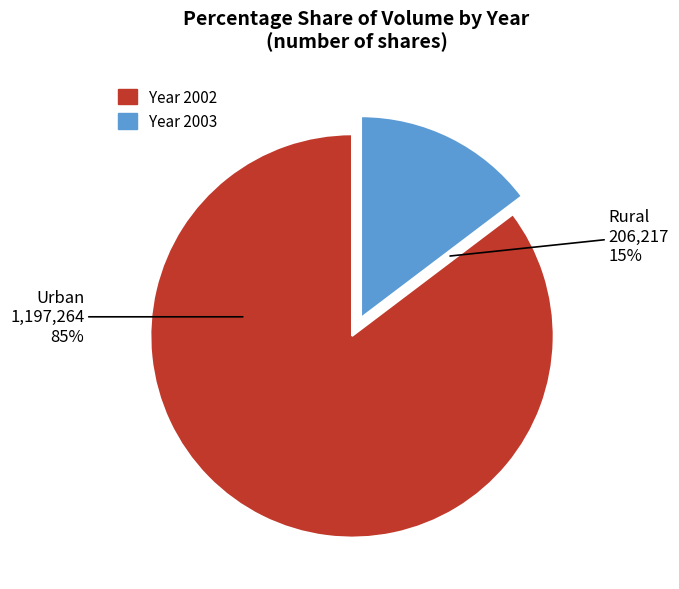

To the nearest percent, what is the average slice percentage?

50%